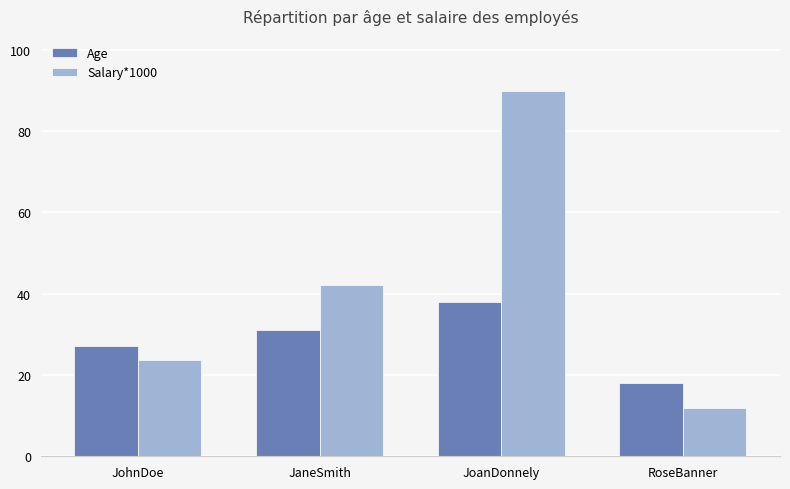

Is it true that Age equals 31.0 at JaneSmith?

True